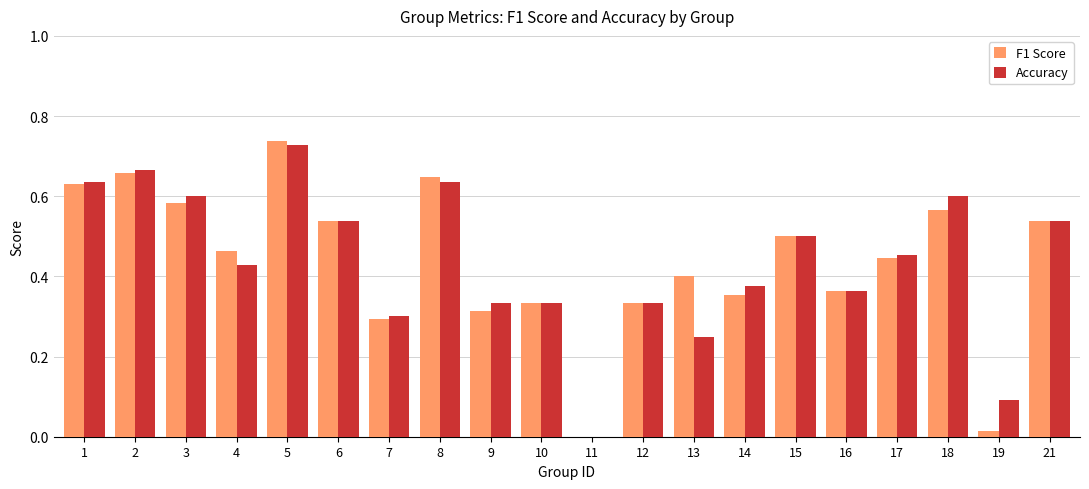

Are the bars horizontal?

No